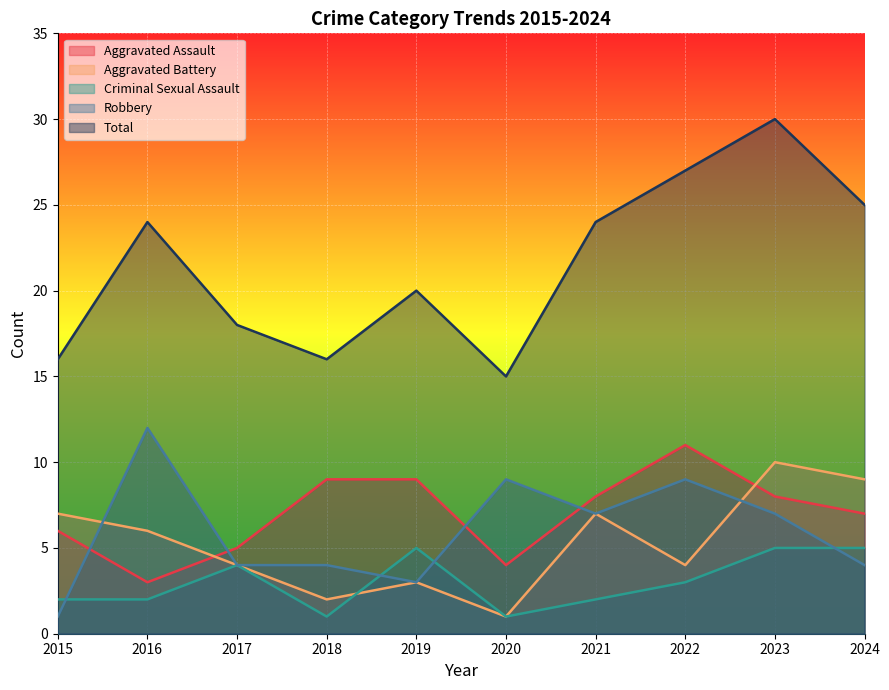

What is the value of the Robbery point at the 7th from the left?

7